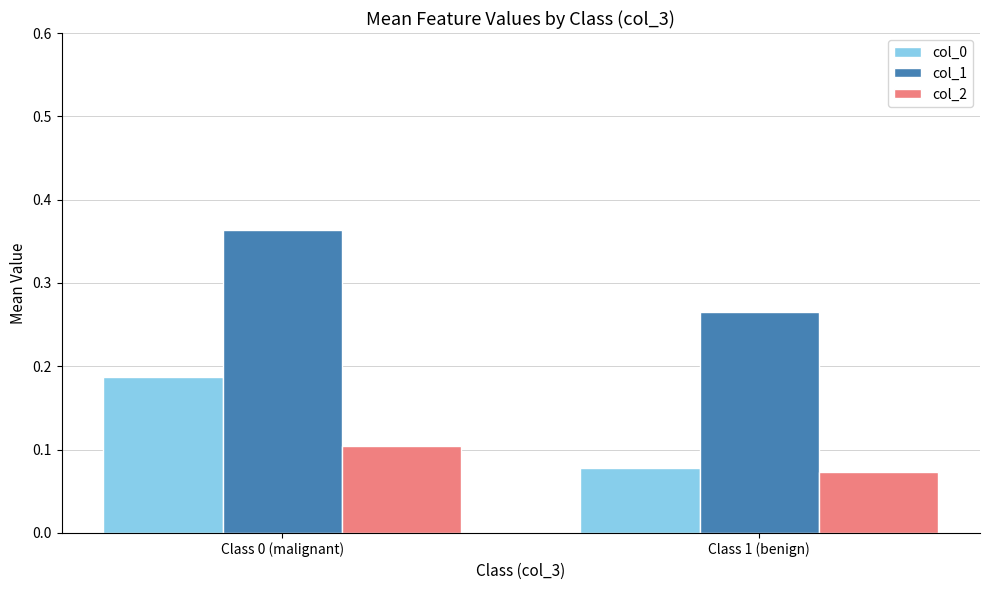

At which label is col_0 closest to 0?

Class 1 (benign)